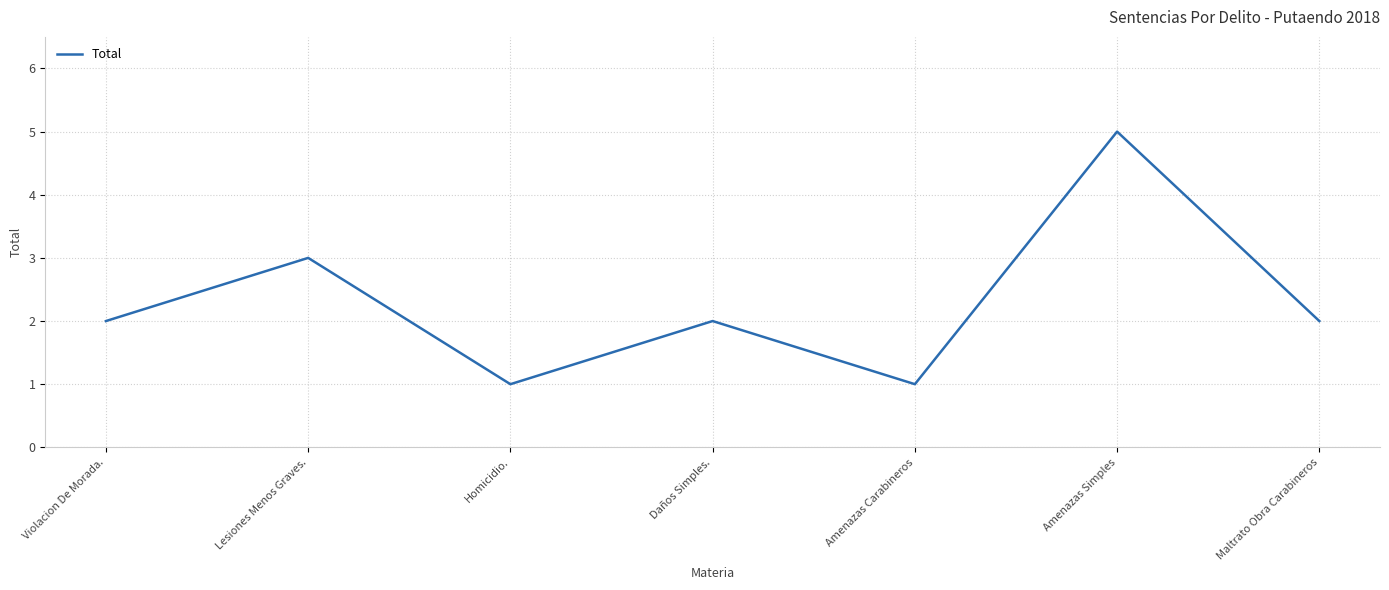

At which category does the chart reach its peak across all series?

Amenazas Simples